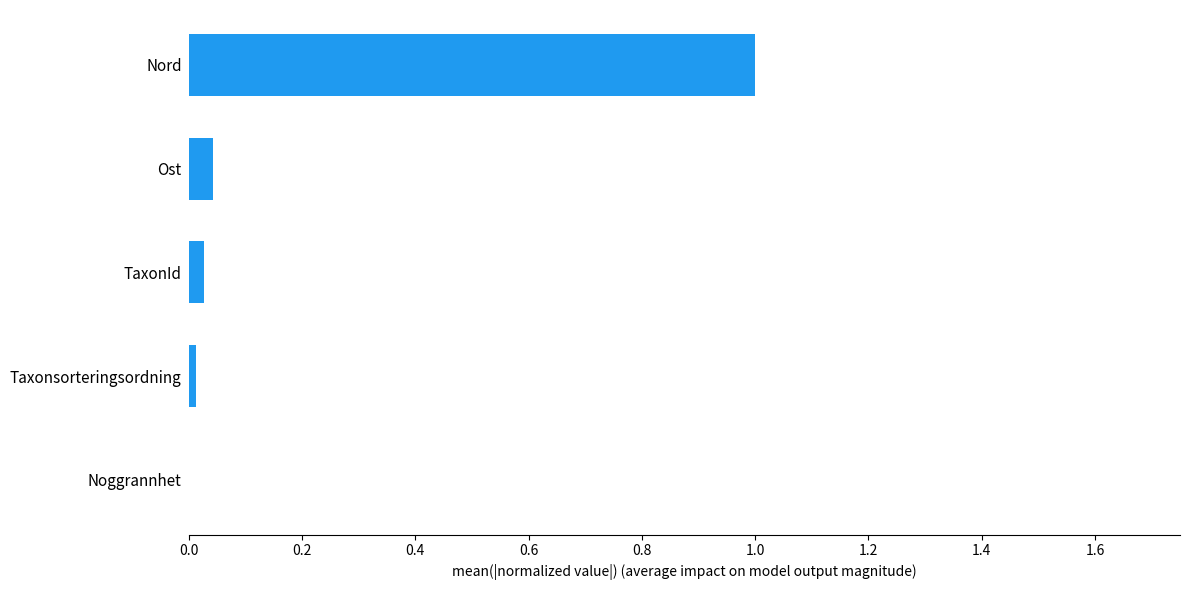

Are the bars horizontal?

Yes